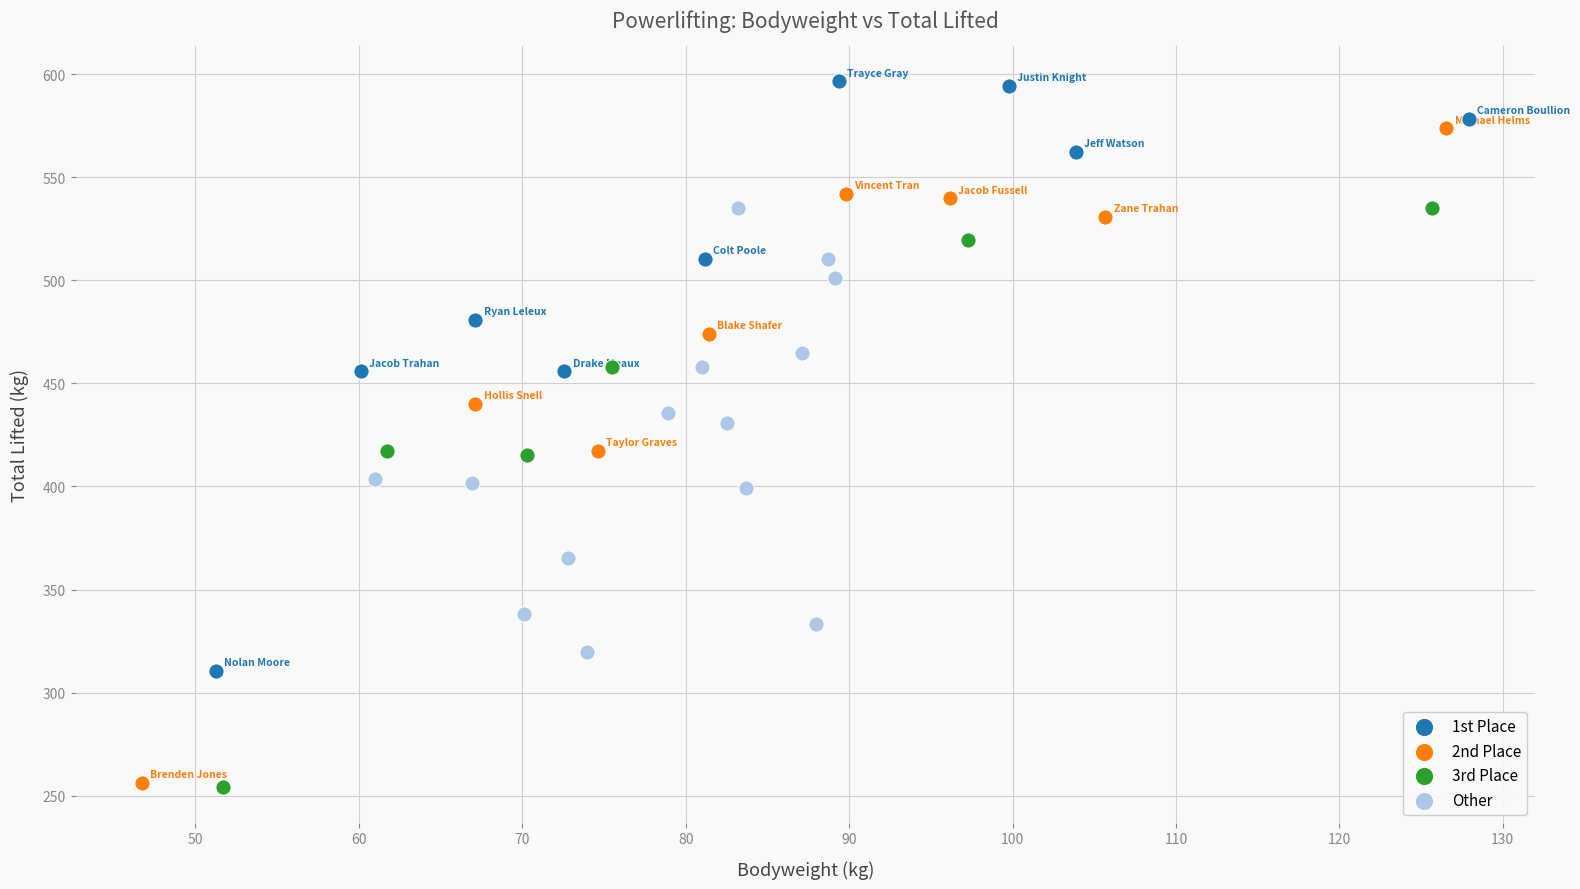

Which series has the widest spread of Y values?

2nd Place